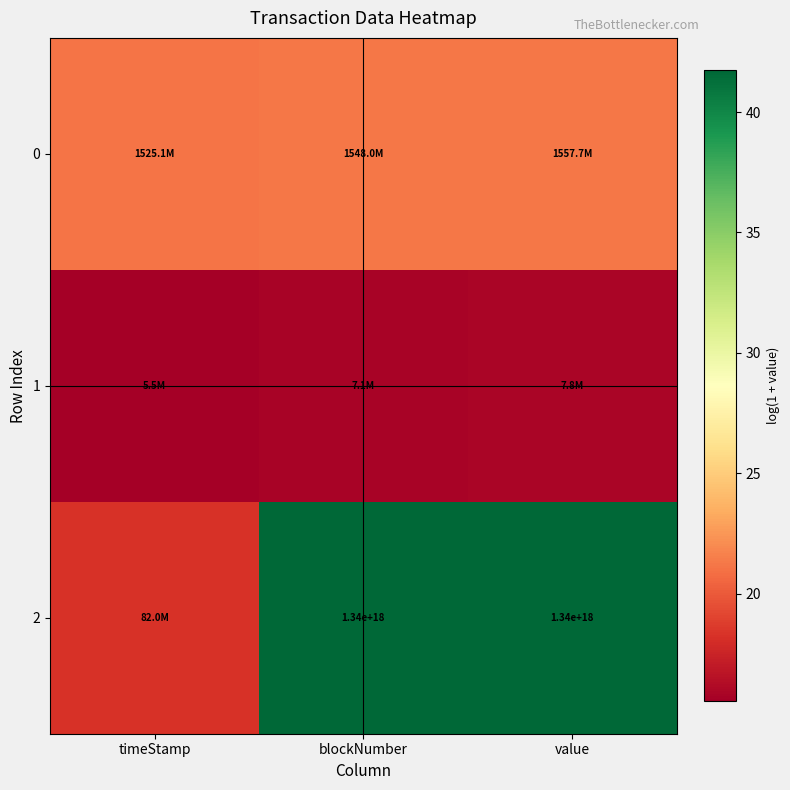

What is the smallest value displayed?

15.5